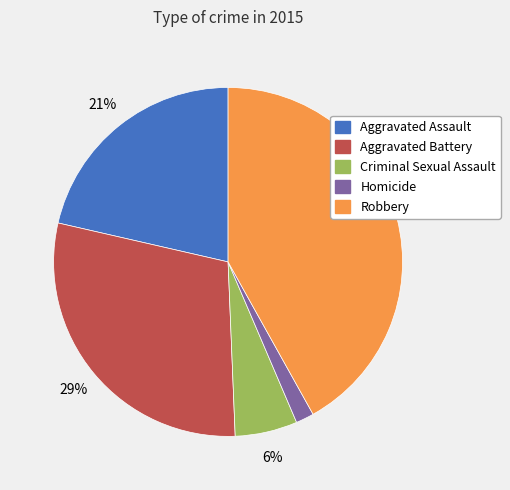

To the nearest percent, what percentage of the pie is Robbery?

42%